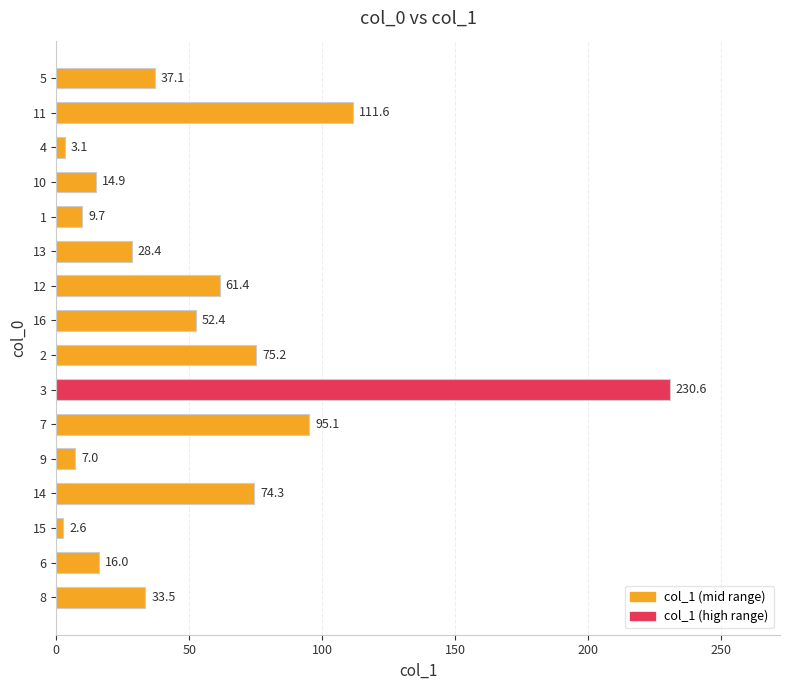

What is the maximum value shown in the chart?

230.6